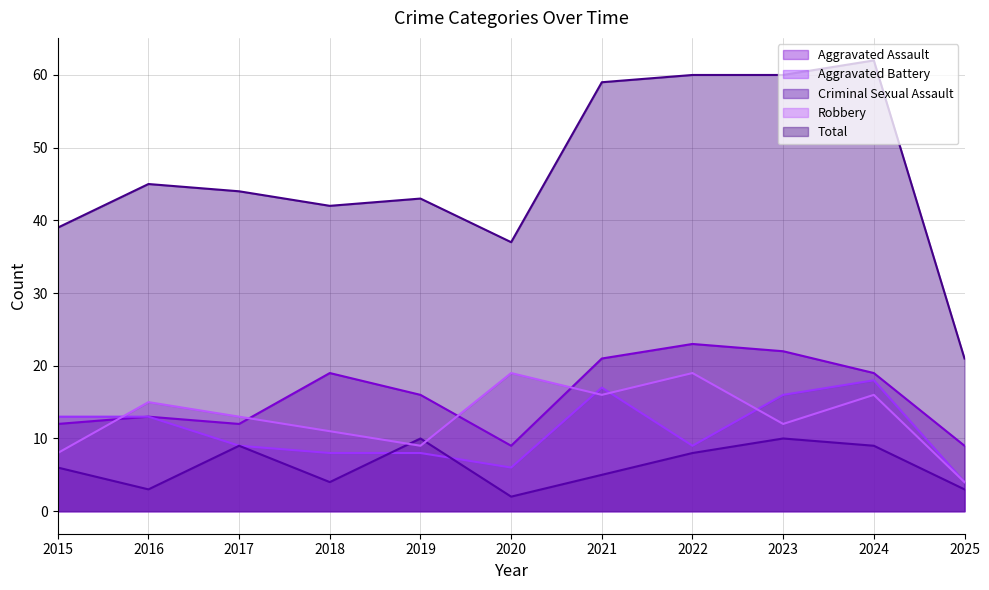

True or false: Criminal Sexual Assault and Total cross at least once.

False